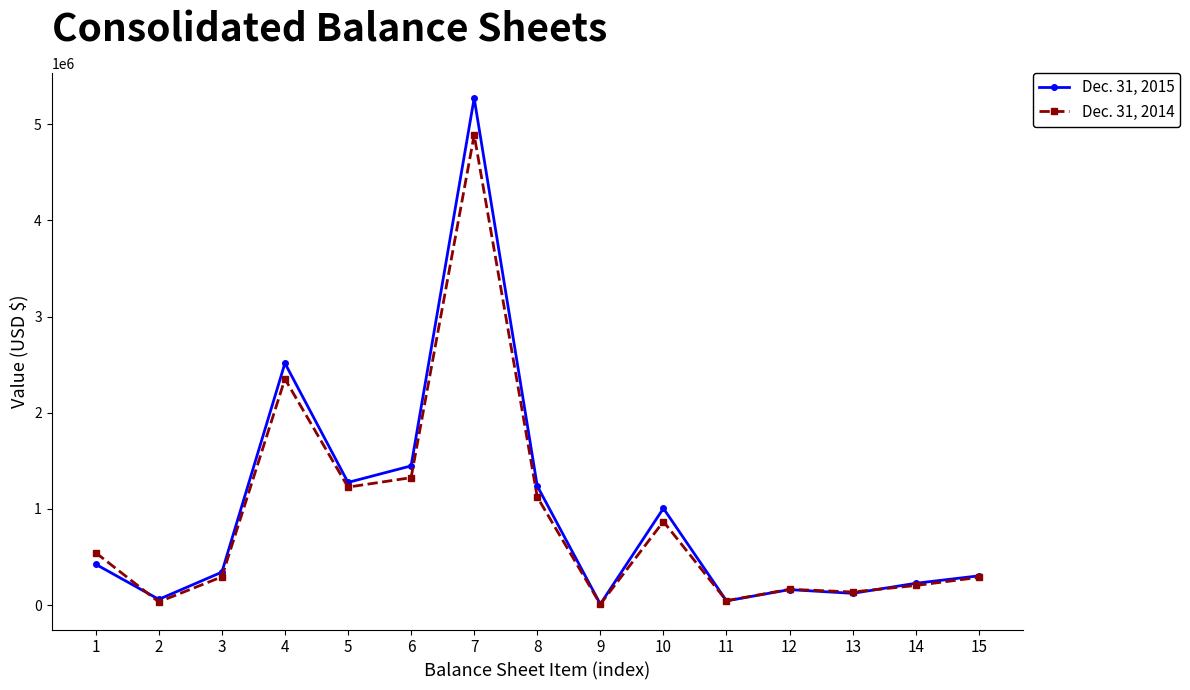

Between 1 and 4, which series saw the biggest shift?

Dec. 31, 2015